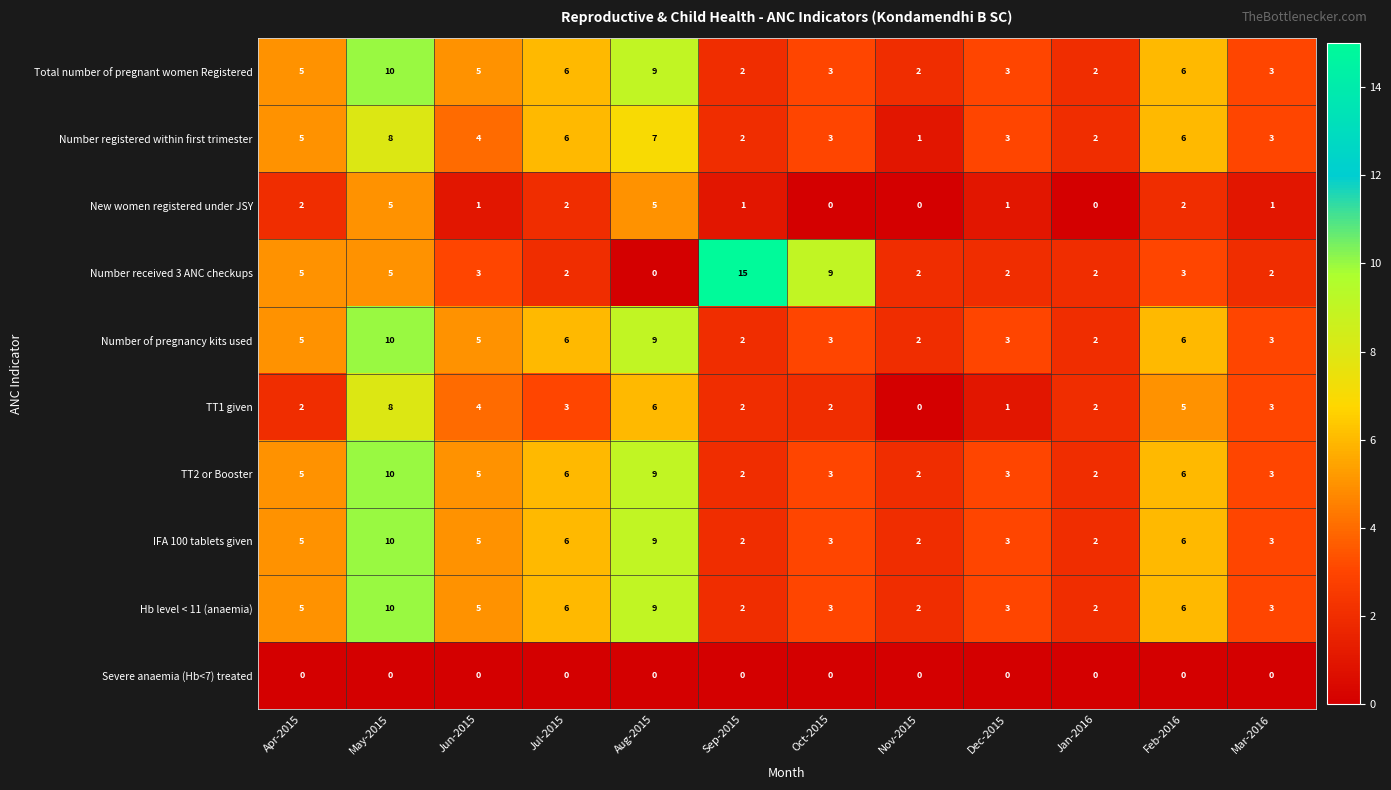

Between Jul-2015 and Sep-2015, which series saw the biggest shift?

Number received 3 ANC checkups